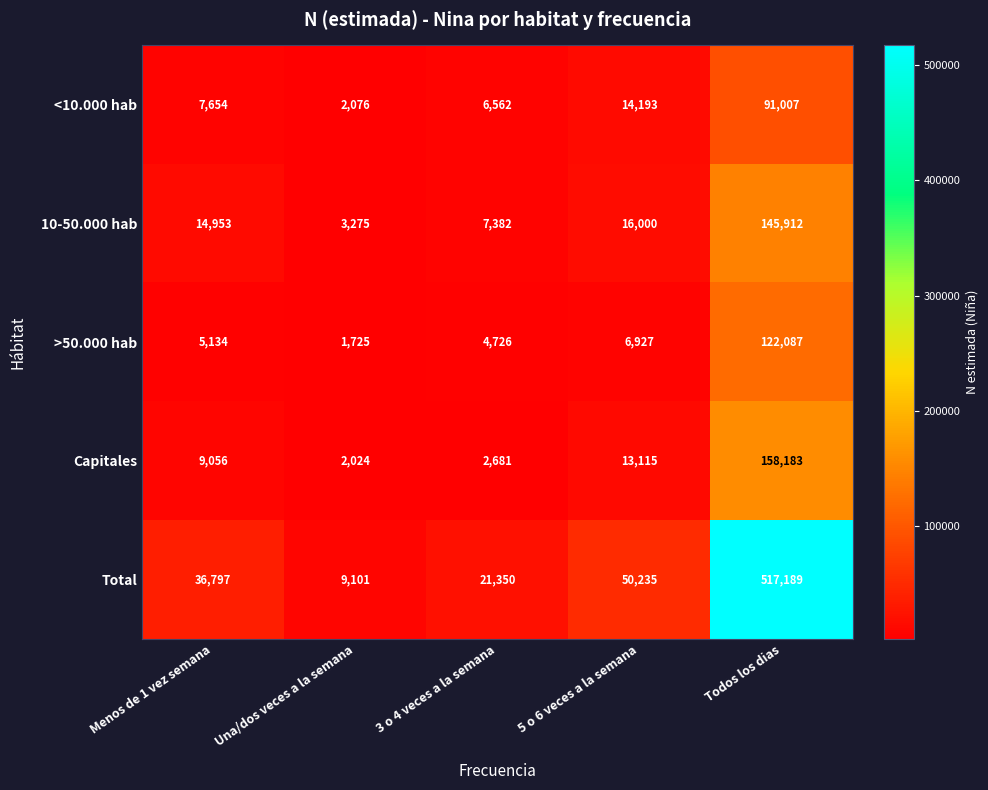

At which label is 10-50.000 hab closest to 74593?

5 o 6 veces a la semana